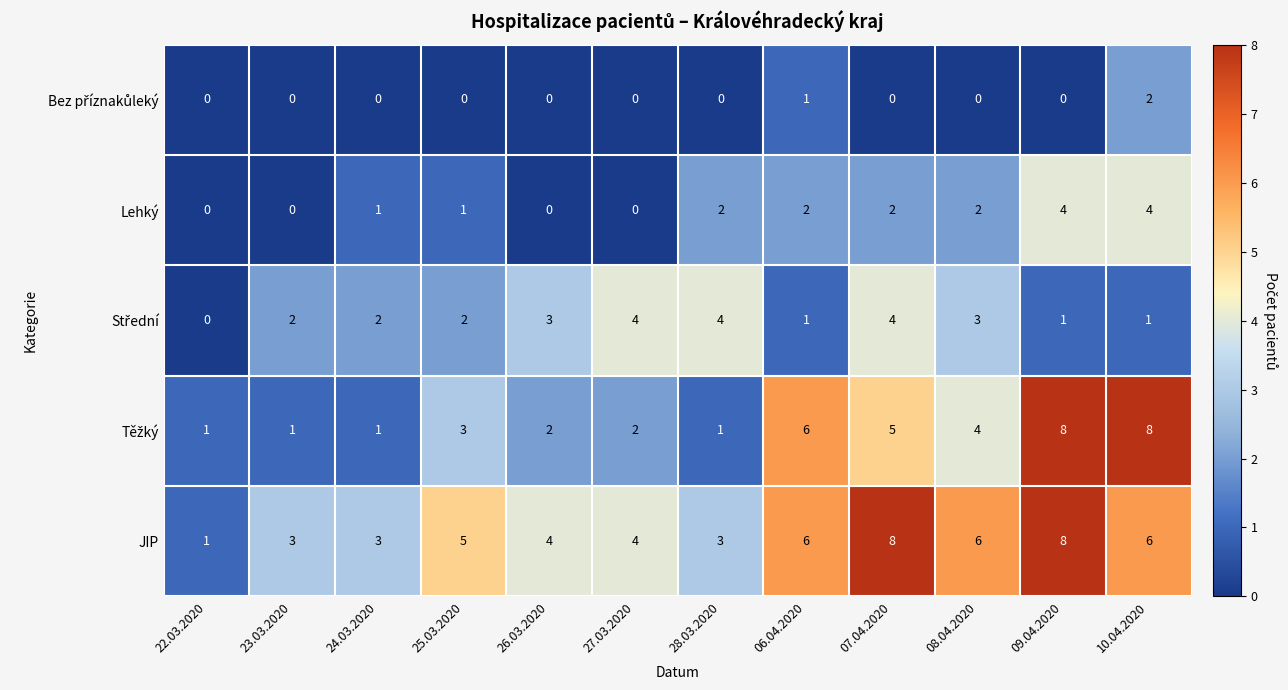

Which series changed the most between 26.03.2020 and 07.04.2020?

JIP